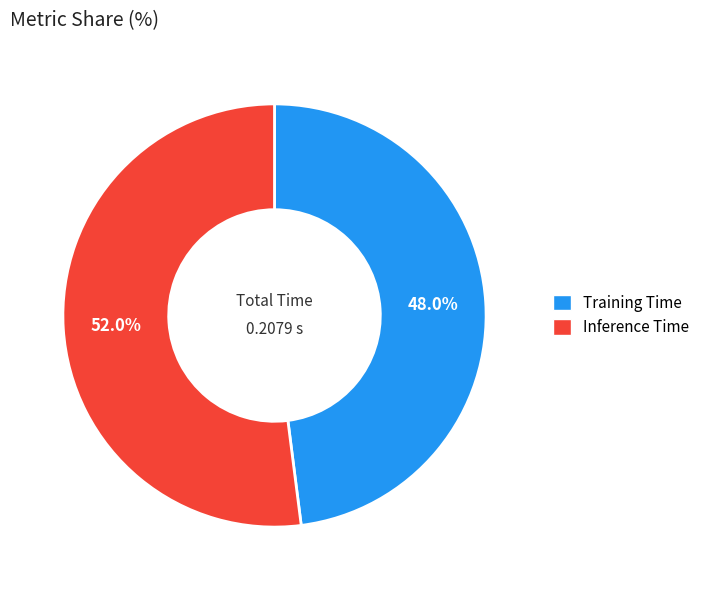

What is the largest slice in the pie chart?

Inference Time